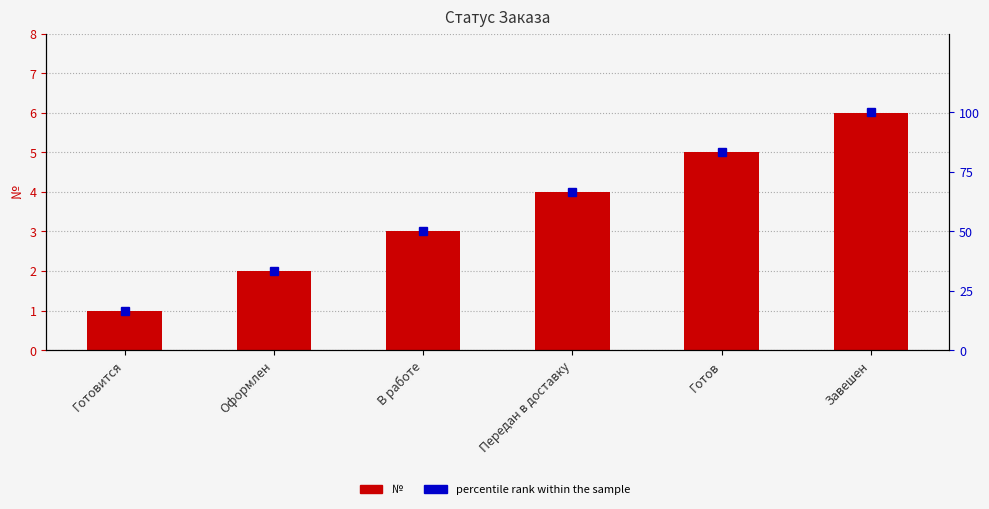

List the series in order of their overall mean, highest first.

percentile rank within the sample, №